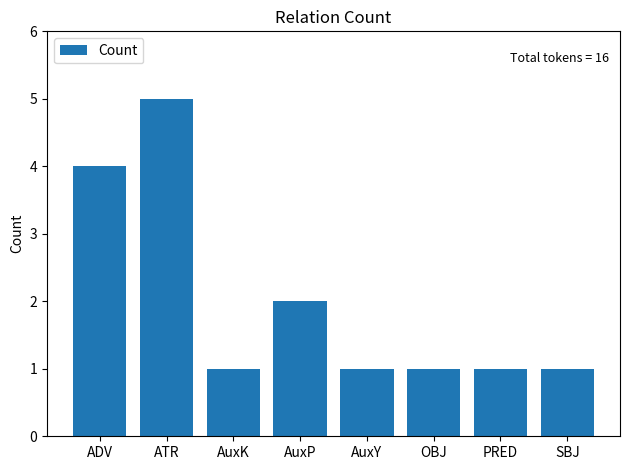

What value does the data have at PRED?

1